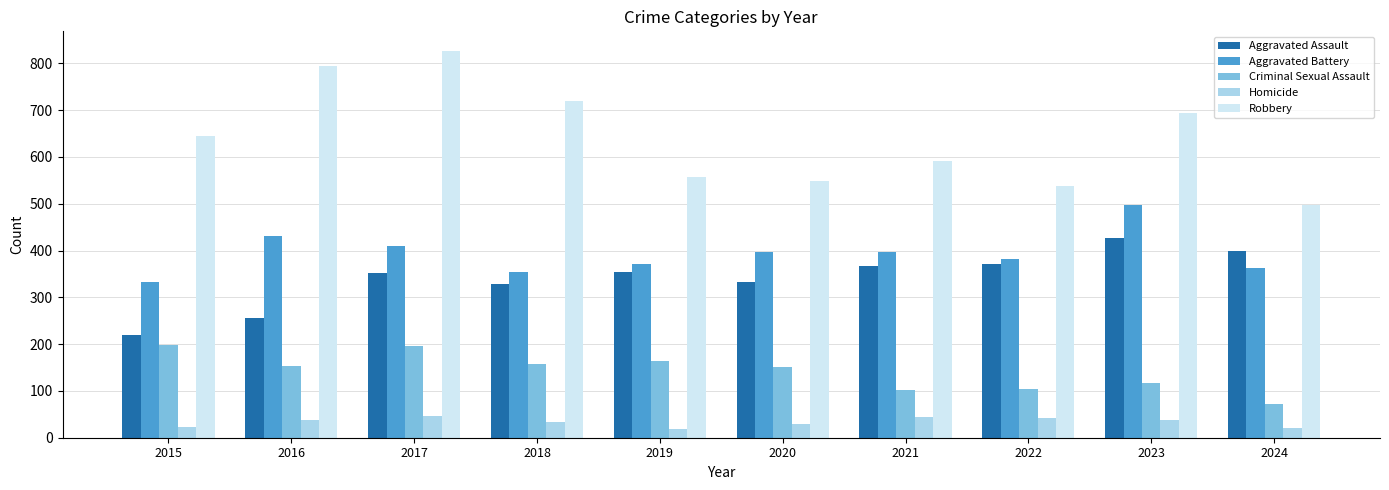

What is the difference between the maximum and minimum values in the Aggravated Battery series?

165